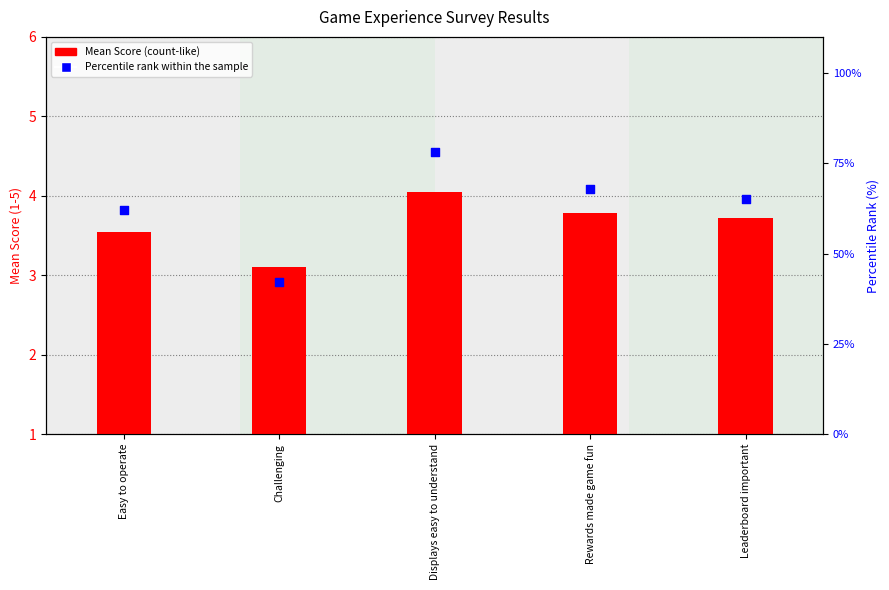

Which series has the largest Y range (max minus min)?

Percentile rank within sample